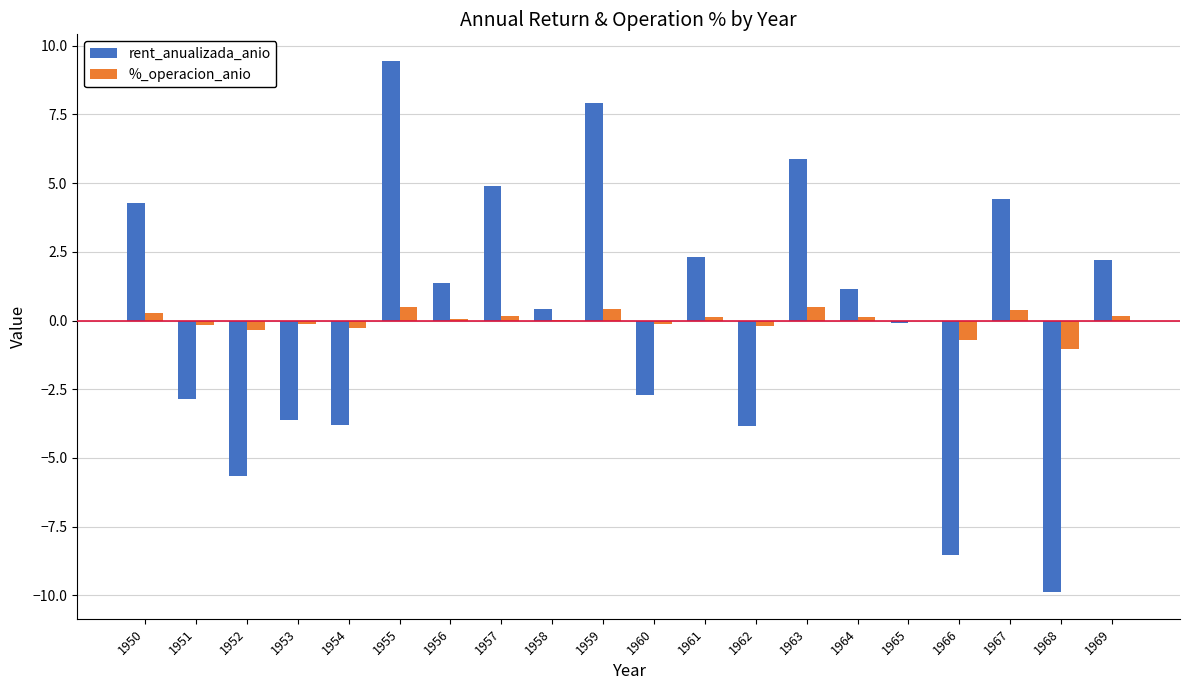

What is the sum of the %_operacion_anio values at 1966 and 1956?

-0.6